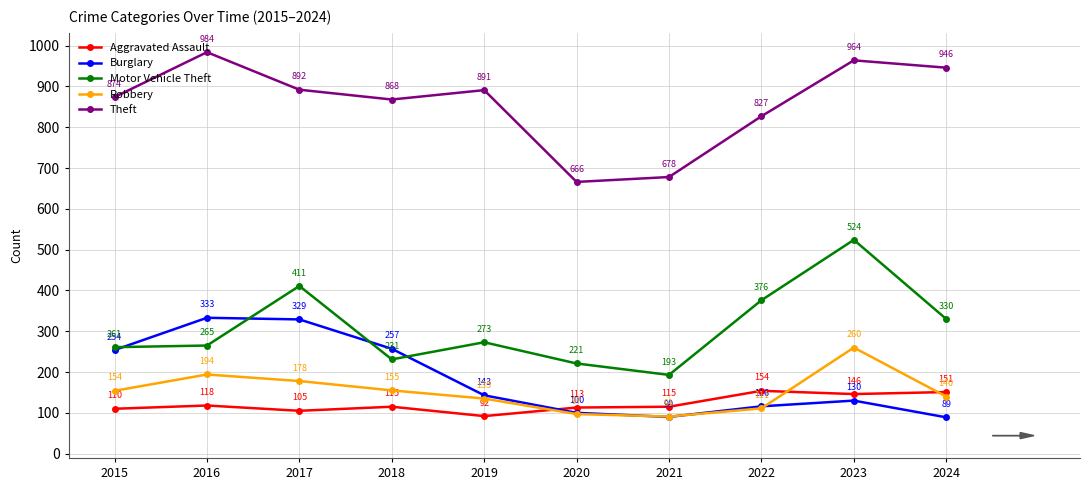

True or false: Robbery and Theft cross at least once.

False